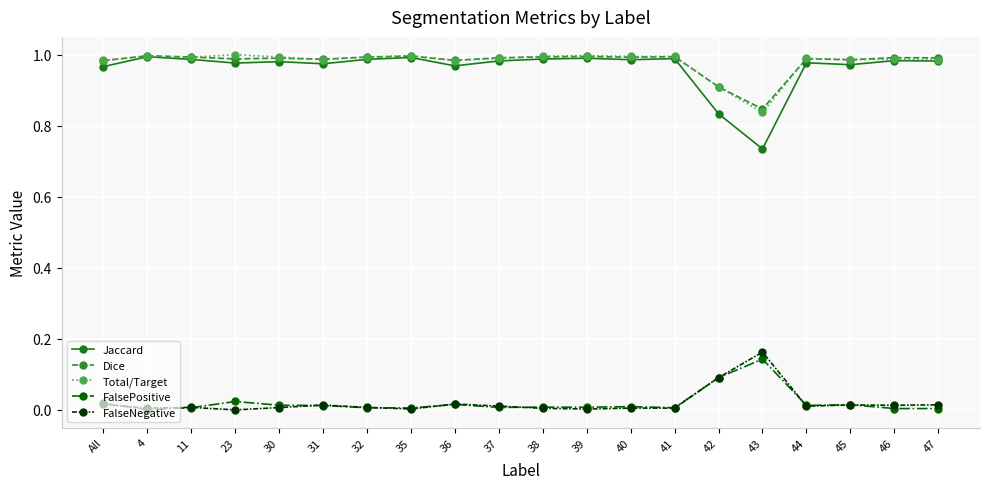

True or false: FalsePositive and Dice intersect in this chart.

False